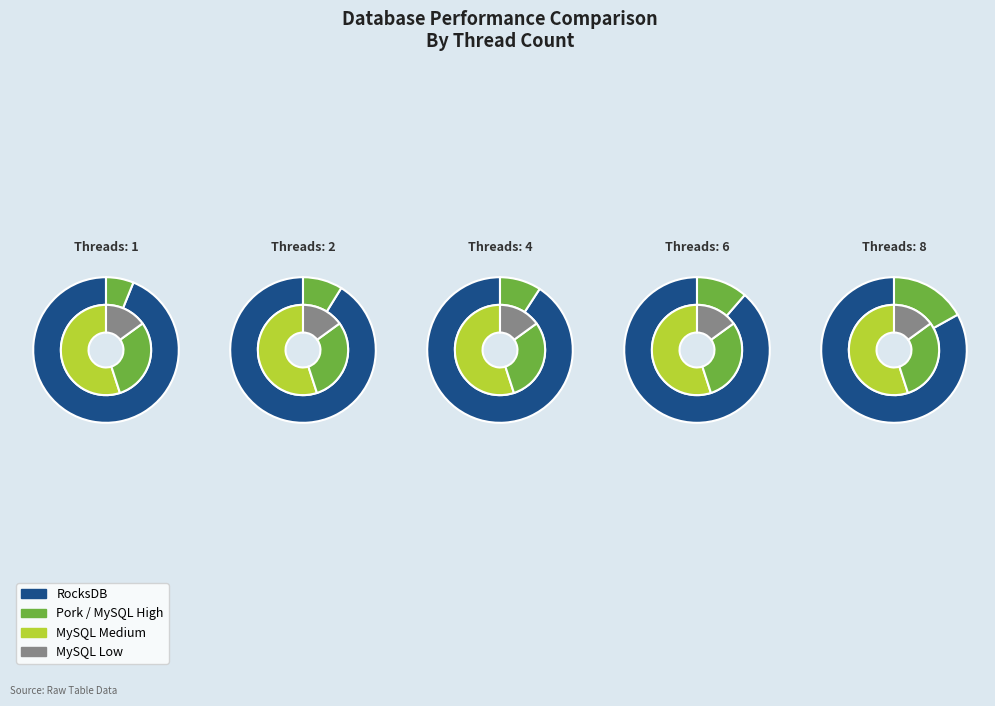

Does 4 account for over 50% of the chart?

No